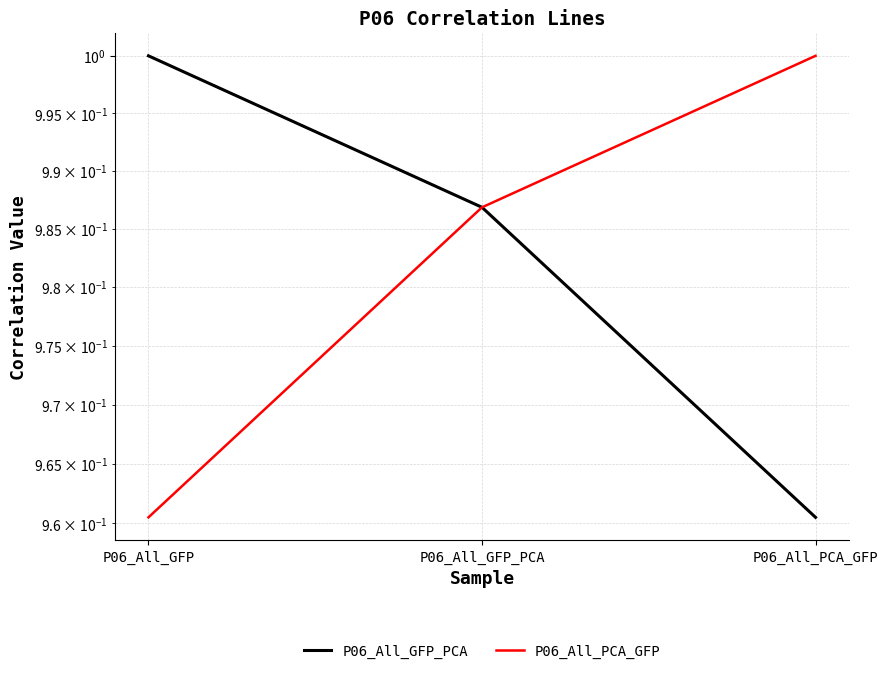

At which label does P06_All_PCA_GFP reach its minimum?

P06_All_GFP